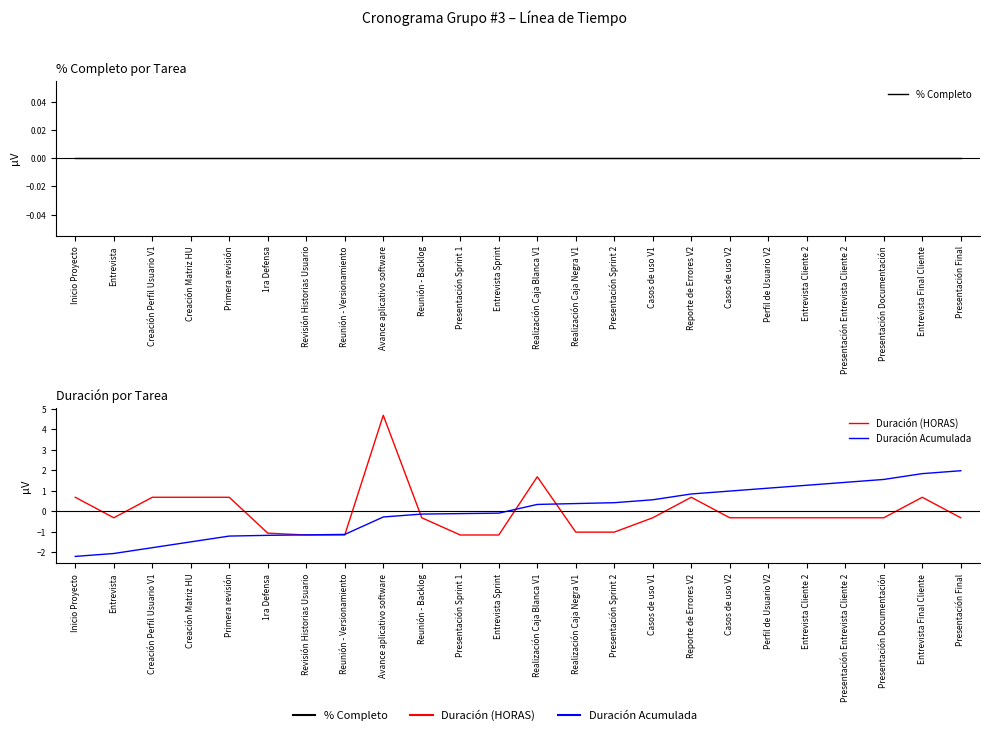

True or false: Duración Acumulada has a value of -0.4 at 1ra Defensa.

False